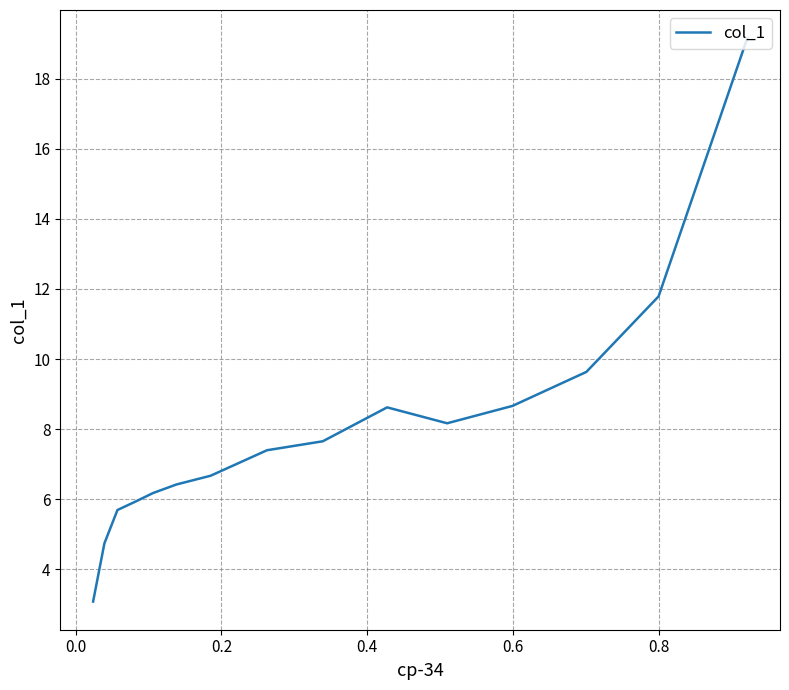

Is it true that the value at 0.4 is 8.7?

True